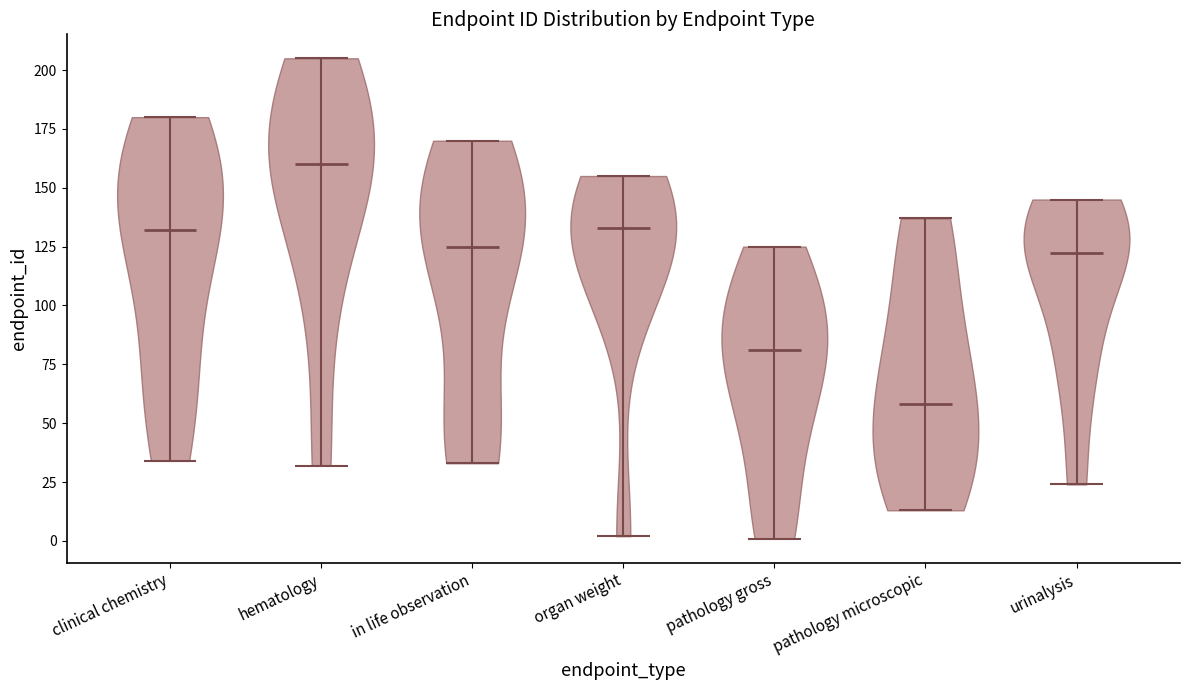

Which violin has the lowest median line?

pathology microscopic